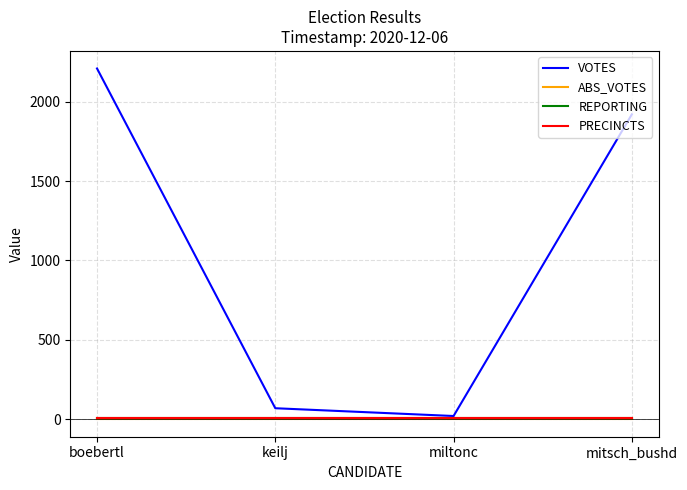

Reading left to right, transcribe all the data shown in this chart.

VOTES: boebertl=2209	keilj=69	miltonc=20	mitsch_bushd=1920
ABS_VOTES: boebertl=0	keilj=0	miltonc=0	mitsch_bushd=0
REPORTING: boebertl=10	keilj=10	miltonc=10	mitsch_bushd=10
PRECINCTS: boebertl=10	keilj=10	miltonc=10	mitsch_bushd=10